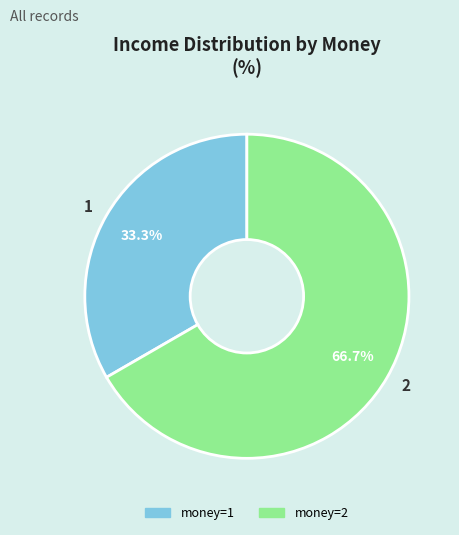

To the nearest percent, what percentage of the pie is 1?

33%